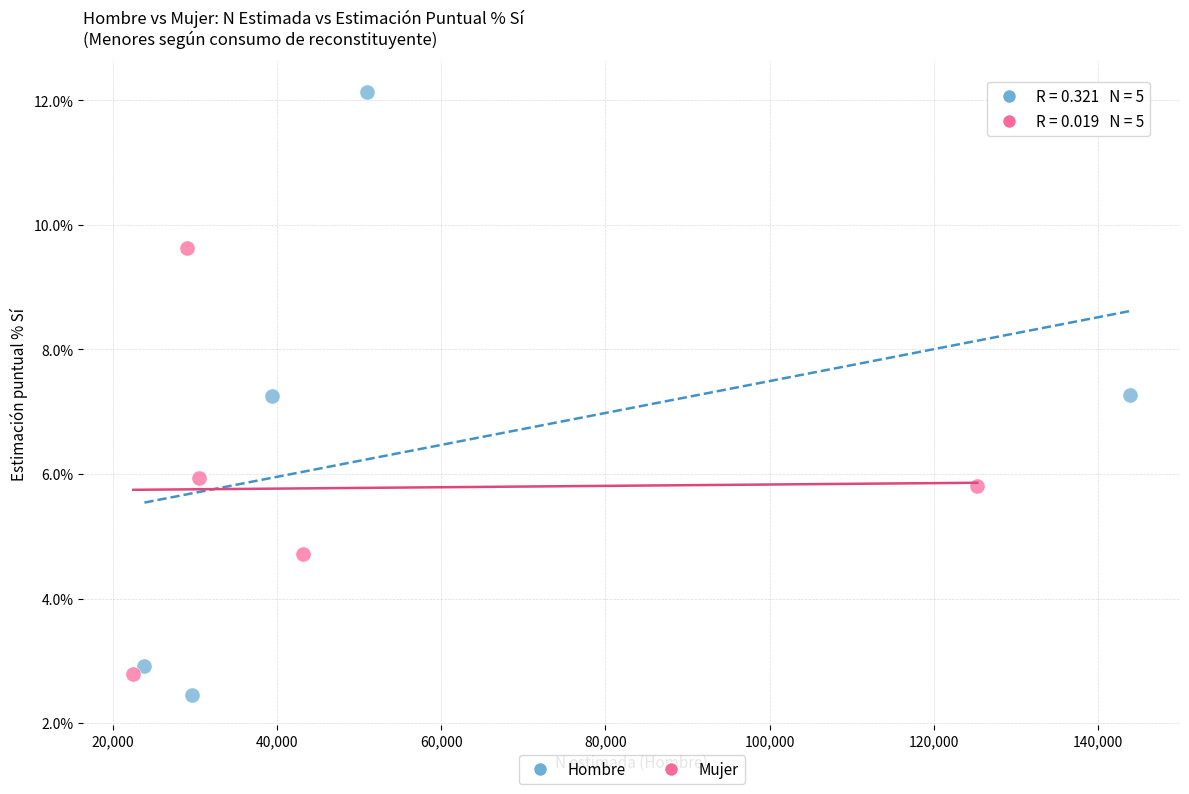

Which series has the largest Y range (max minus min)?

Hombre